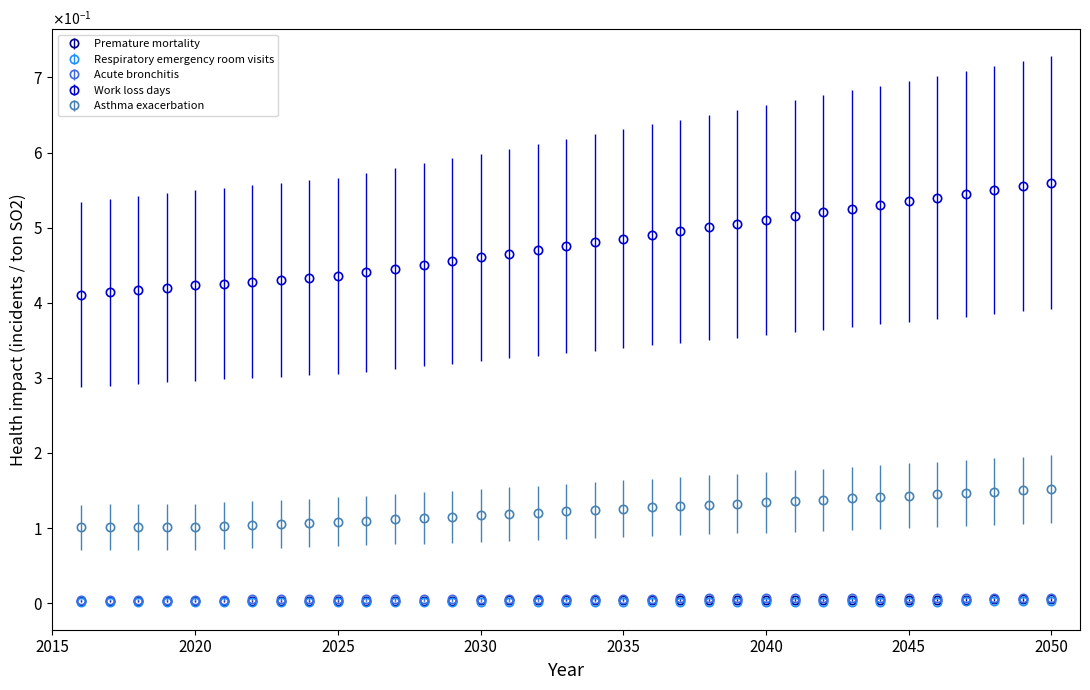

What are all the series names shown in the legend?

Premature mortality, Respiratory emergency room visits, Acute bronchitis, Work loss days, Asthma exacerbation